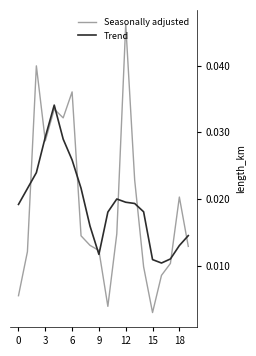

True or false: Seasonally adjusted and Trend cross at least once.

True